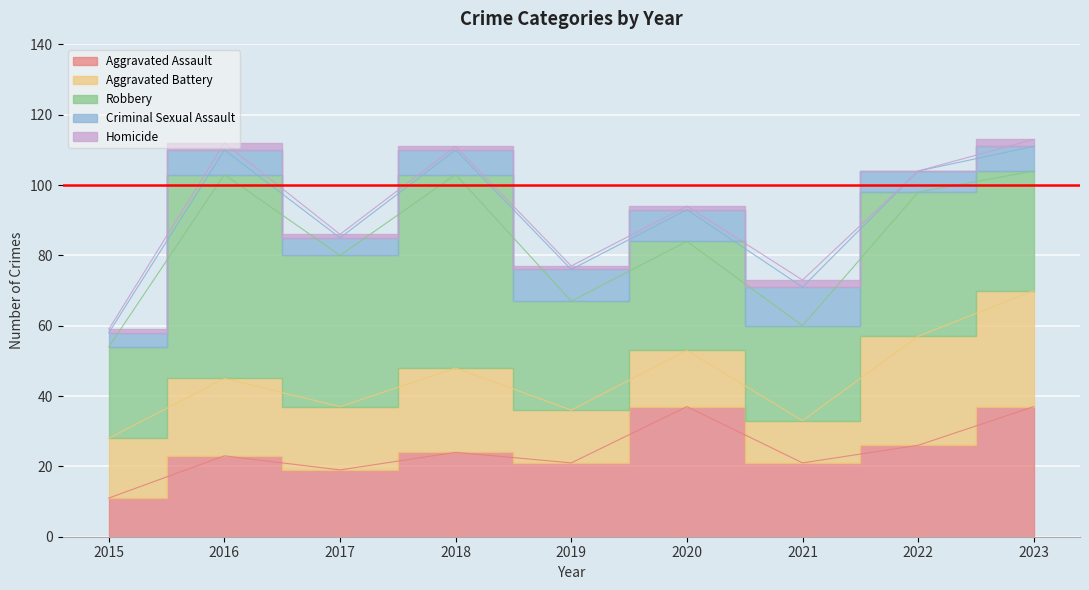

Is it true that Homicide equals 2 at 2016?

True